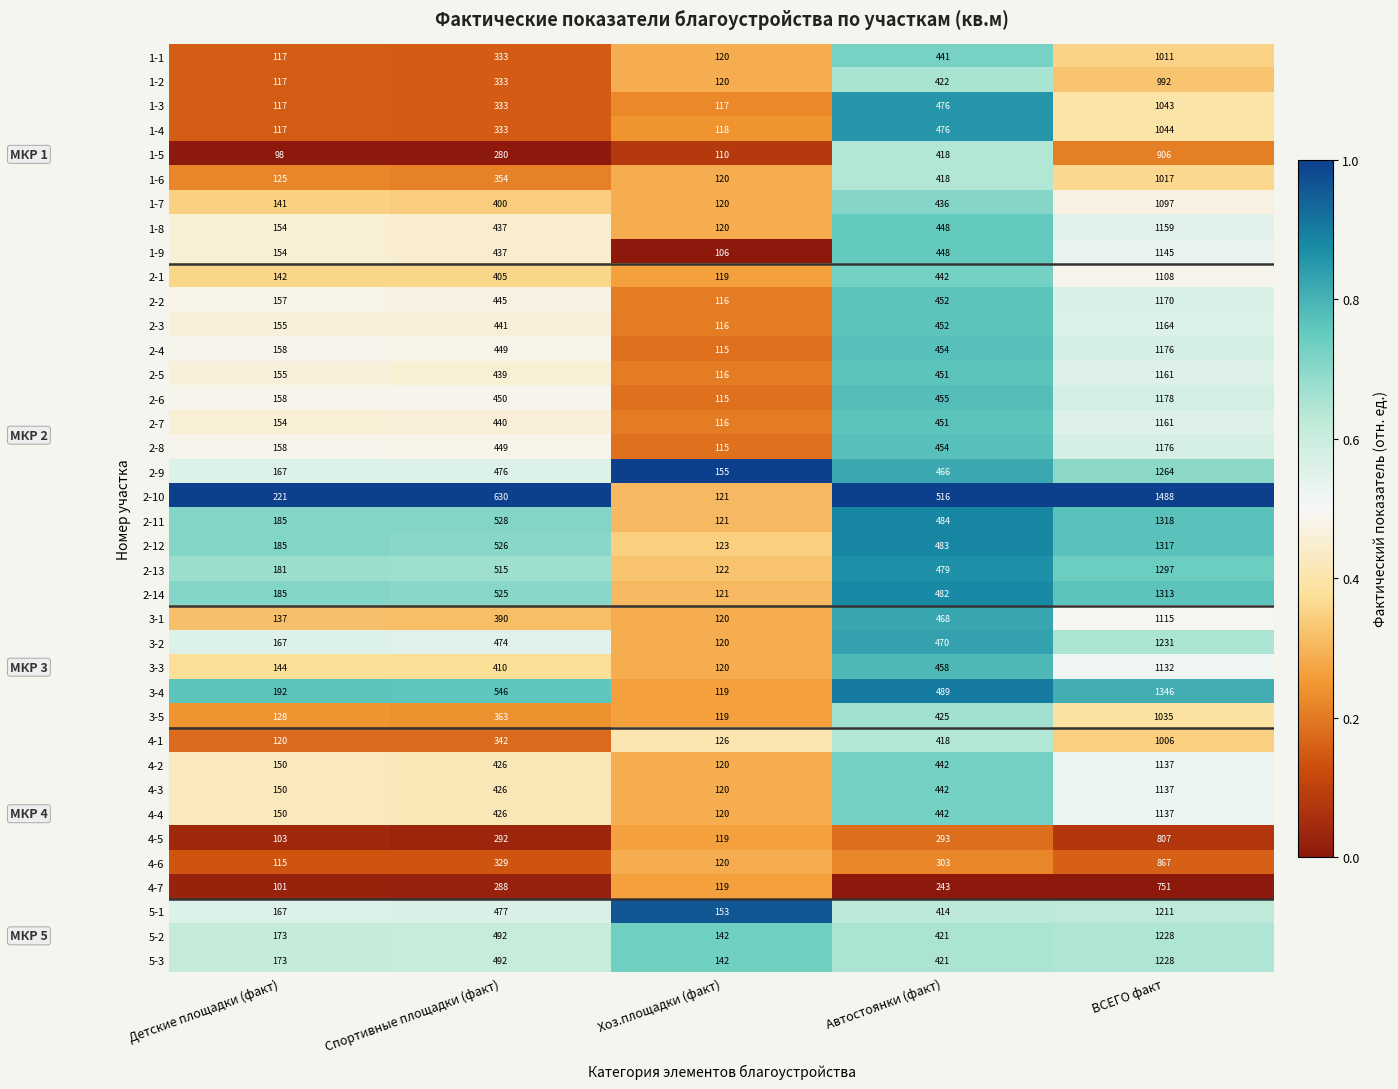

What is the difference between the highest and lowest values at Детские площадки (факт)?

123